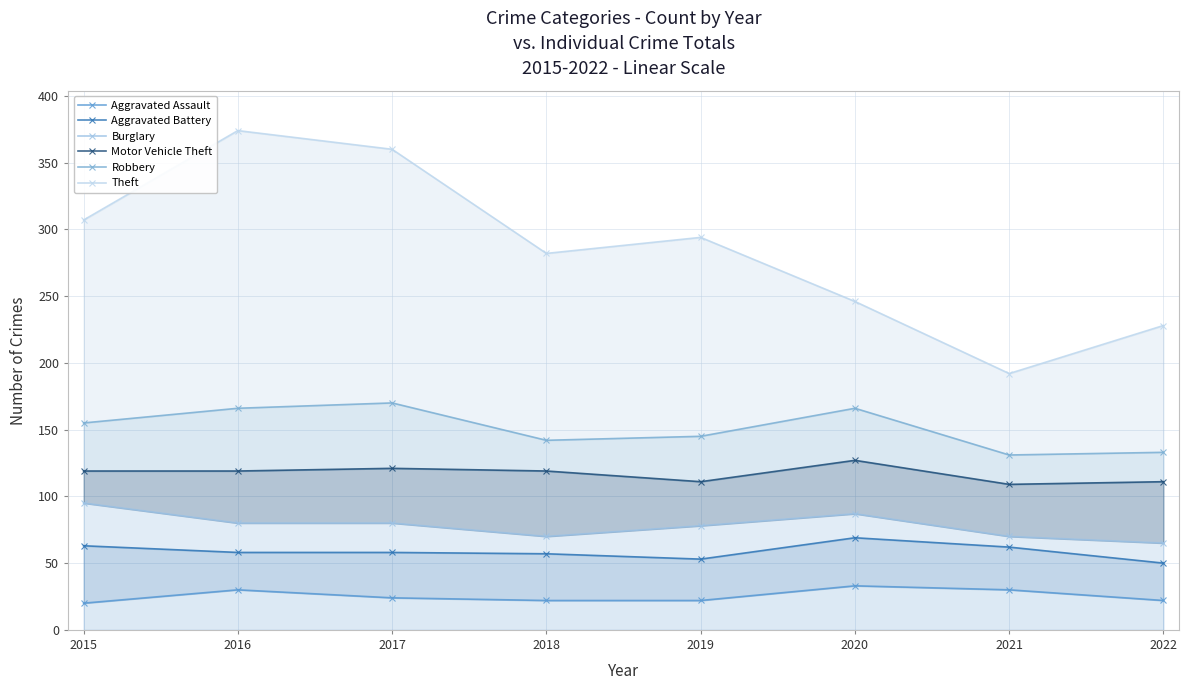

True or false: Aggravated Battery has a value of 57 at 2018.

True